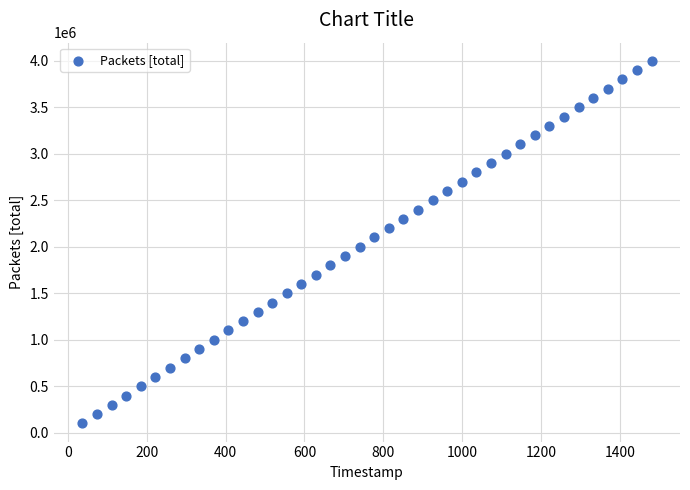

What is the range of Y values (max minus min)?

3900000